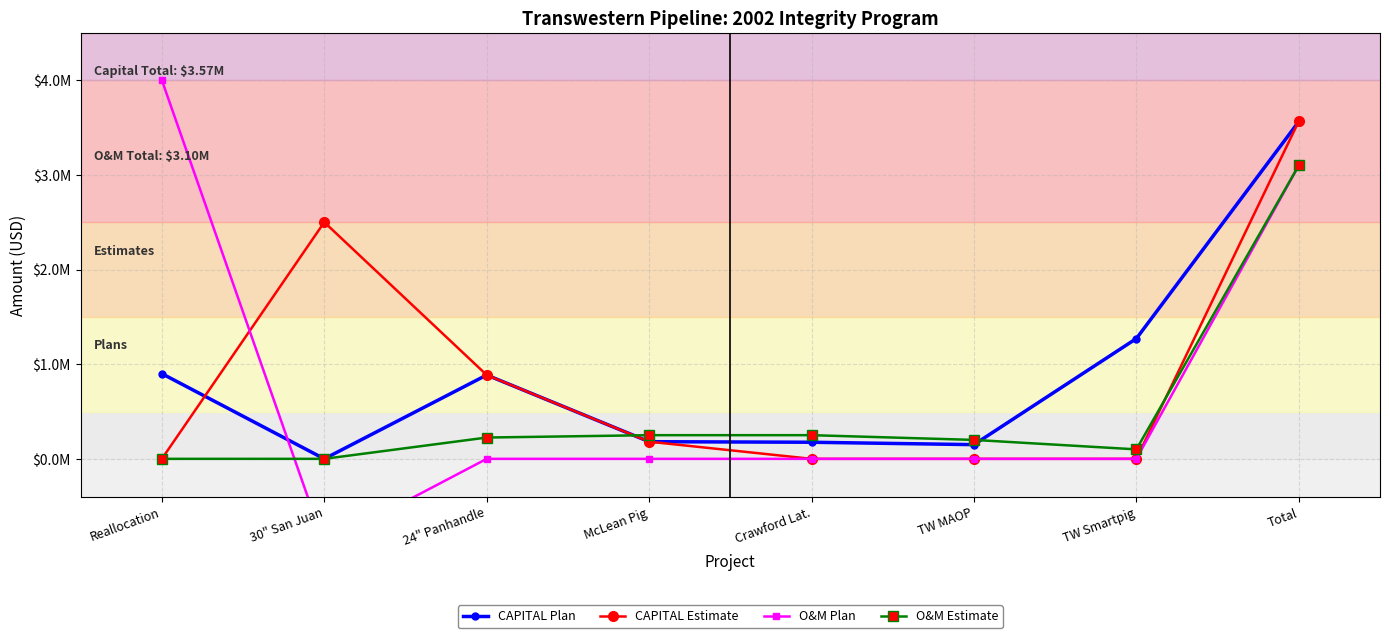

Reading right to left, list all the values displayed in this chart.

CAPITAL Plan: 3562802	1270660	150000	175312	181272	885558	0	900000
CAPITAL Estimate: 3566830	0	0	0	181272	885558	2500000	0
O&M Plan: 3100000	0	0	0	0	0	-900000	4000000
O&M Estimate: 3100000	100000	200000	250000	250000	225000	0	0